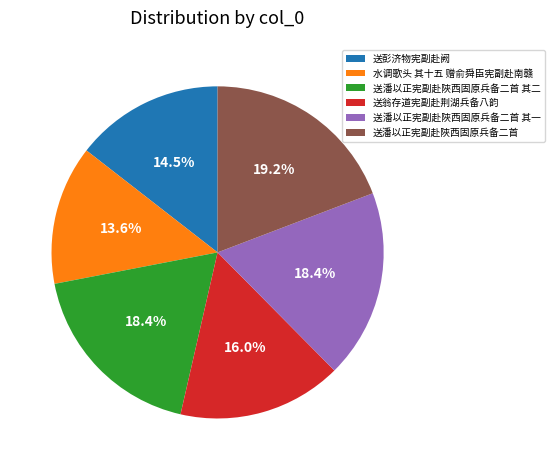

Is there any slice that represents more than half of the pie?

No